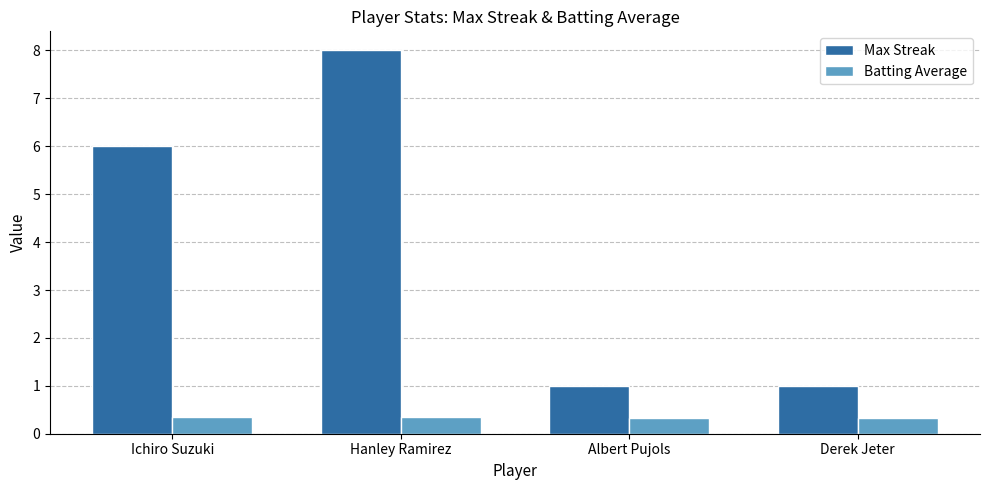

Which series has the largest range (max minus min)?

Max Streak